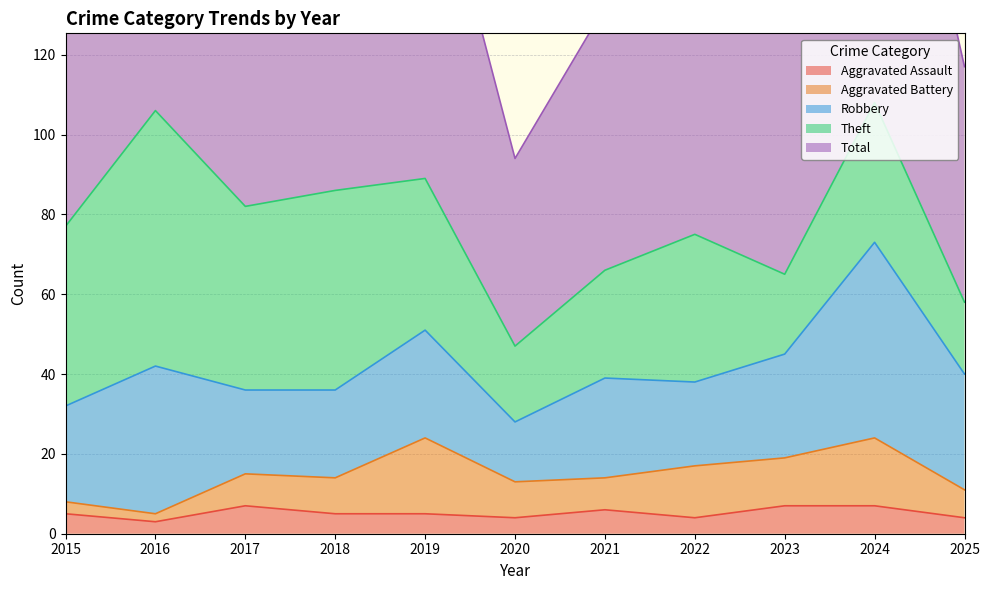

Between 2016 and 2025, which series saw the biggest shift?

Total